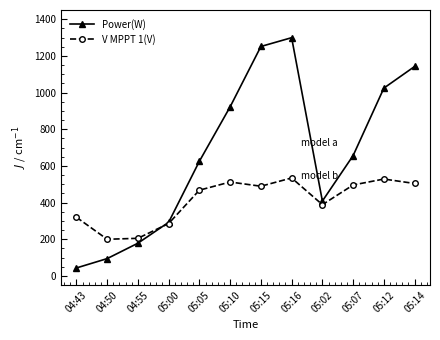

How many distinct data groups are displayed?

2